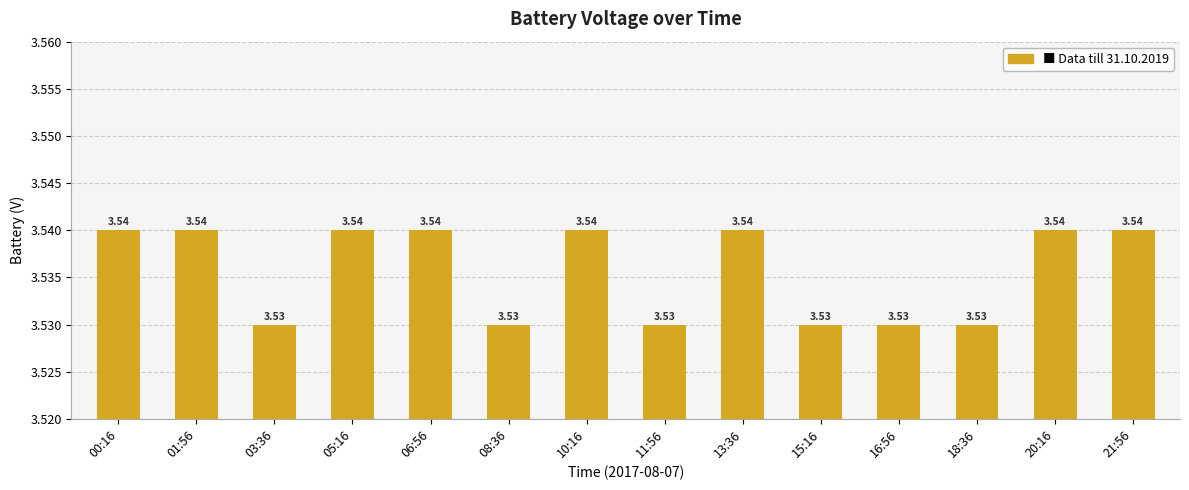

Between 16:56 and 20:16, which is larger?

20:16